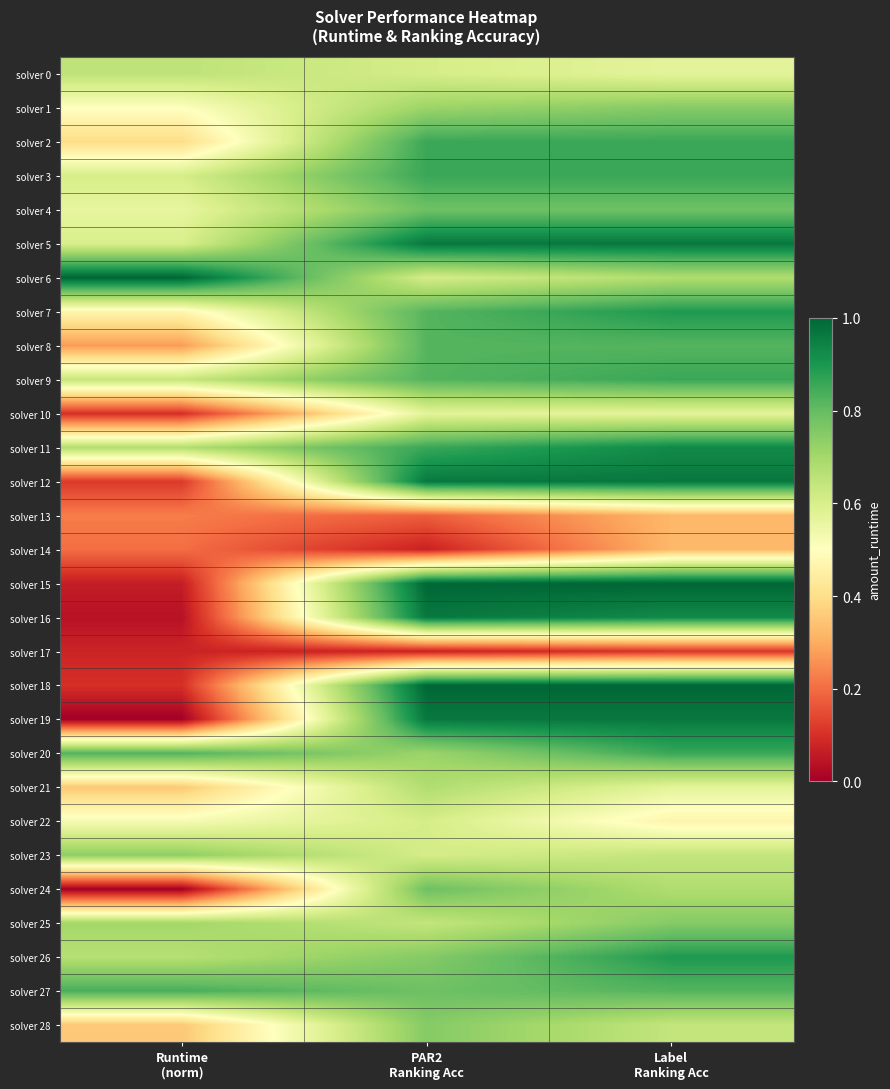

Between Label
Ranking Acc and Runtime
(norm), which is larger?

Runtime
(norm)